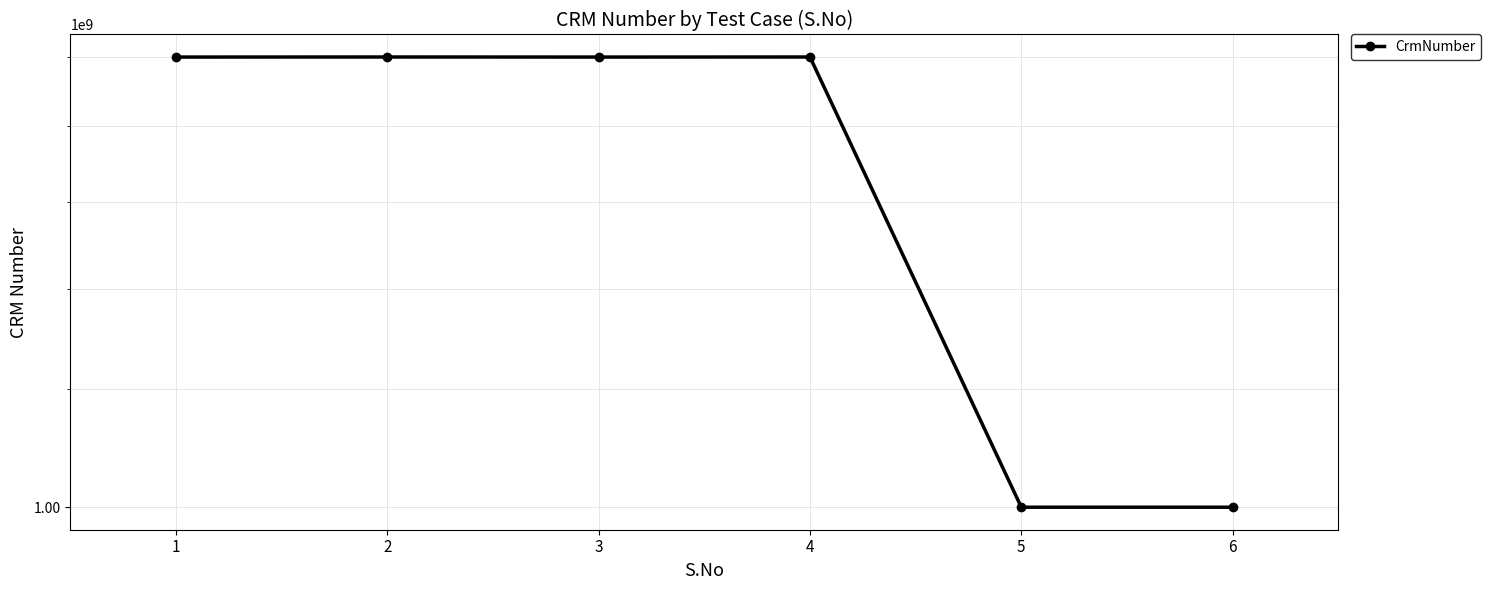

Is this an area chart (filled region under the line)?

No